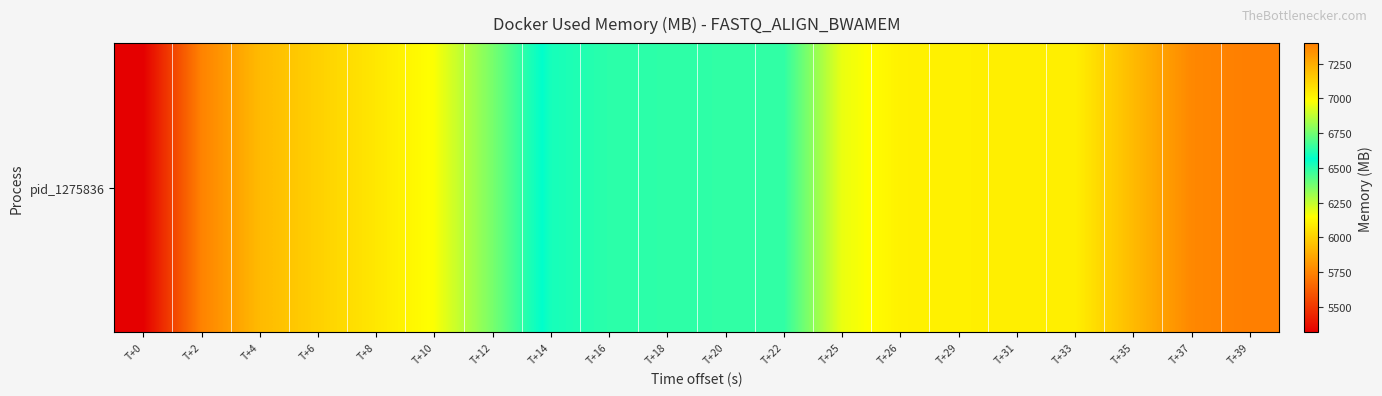

Reading left to right, what are all the values shown in this chart?

T+0=5317.1	T+2=5744.7	T+4=5926.4	T+6=5999.7	T+8=6073.7	T+10=6156.5	T+12=6369.4	T+14=6599.9	T+16=6634.4	T+18=6638.1	T+20=6642.5	T+22=6641.9	T+25=6945.8	T+26=7022.9	T+29=7026.6	T+31=7030.5	T+33=7030.0	T+35=7202.9	T+37=7366.7	T+39=7397.2